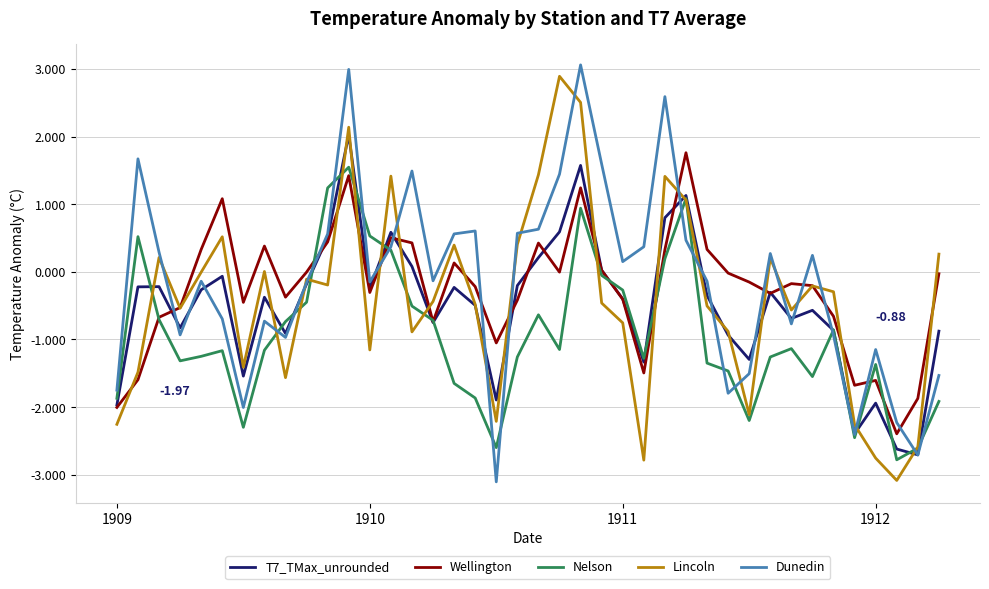

Does the chart have visible grid lines?

Yes